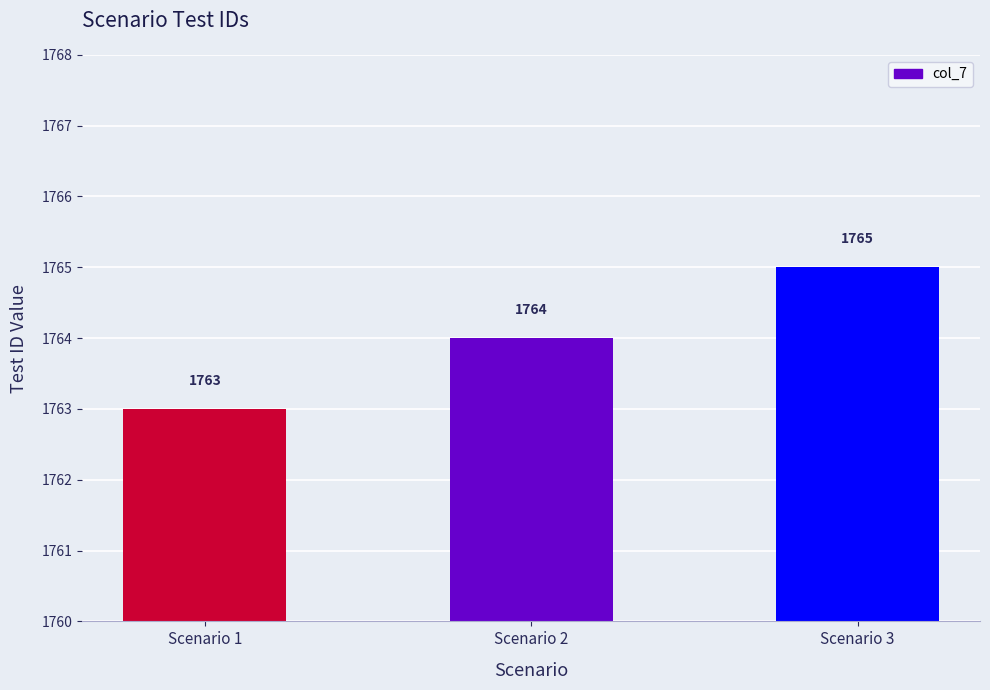

Where is the data nearest to the value 1764?

Scenario 2